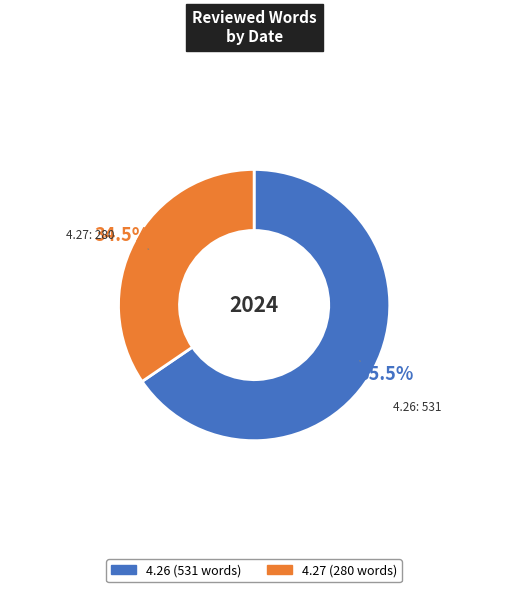

Does 4.27 represent more than half of the total?

No